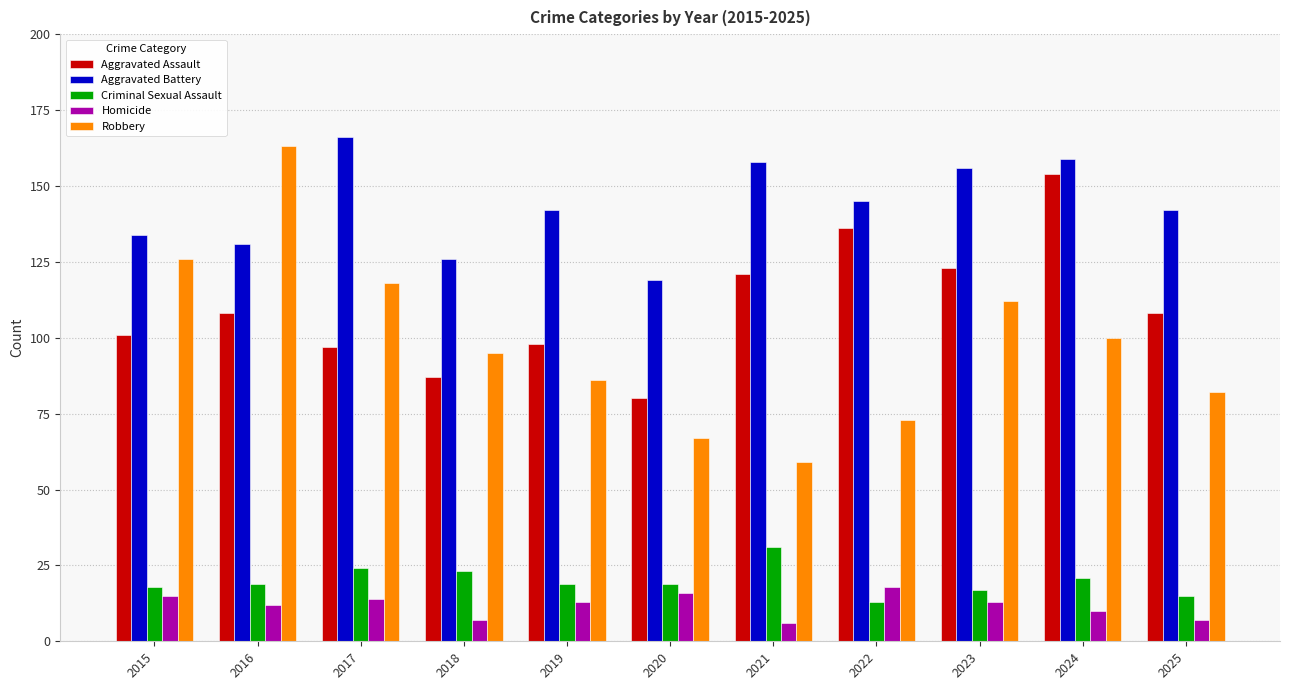

At how many categories does at least one series exceed 100?

11